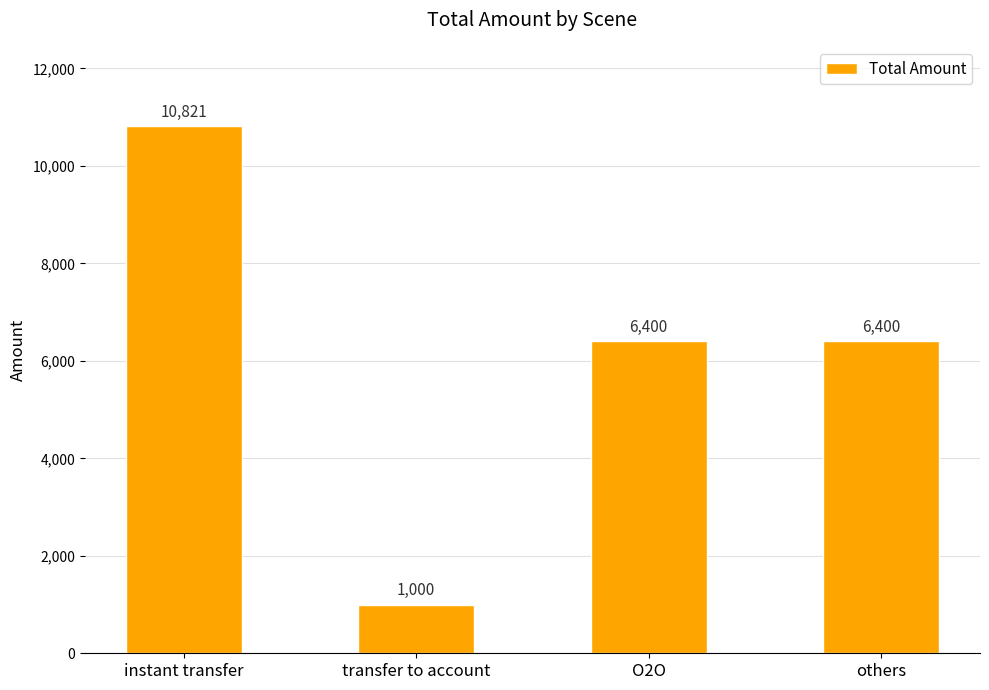

How many values are below 6400?

1